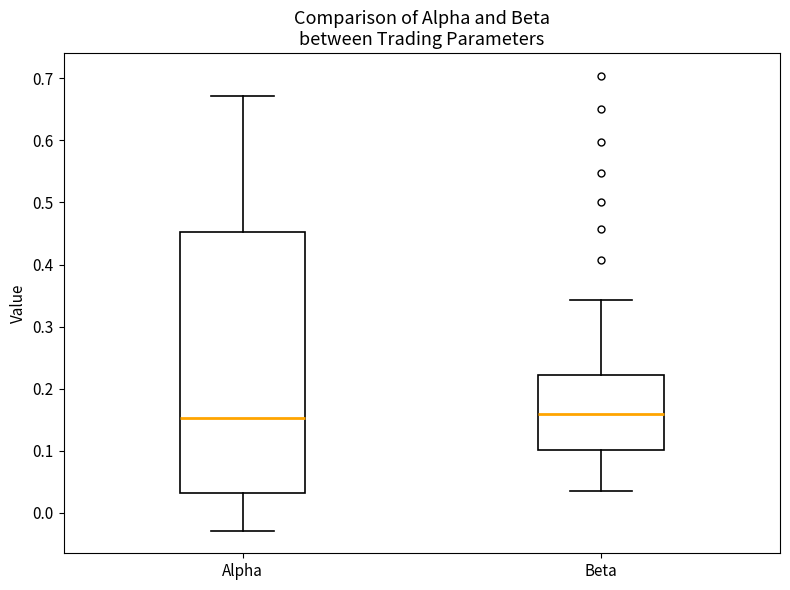

Reading left to right, transcribe this box plot: for each box, give where its median line is, the range the box spans, and where its two whiskers end, as read against the y-axis. The values are not printed on the chart, so give them approximately, as read against the axis.

Alpha: median 0.15, box 0.03 to 0.45, whiskers -0.03 to 0.67
Beta: median 0.16, box 0.10 to 0.22, whiskers 0.04 to 0.34